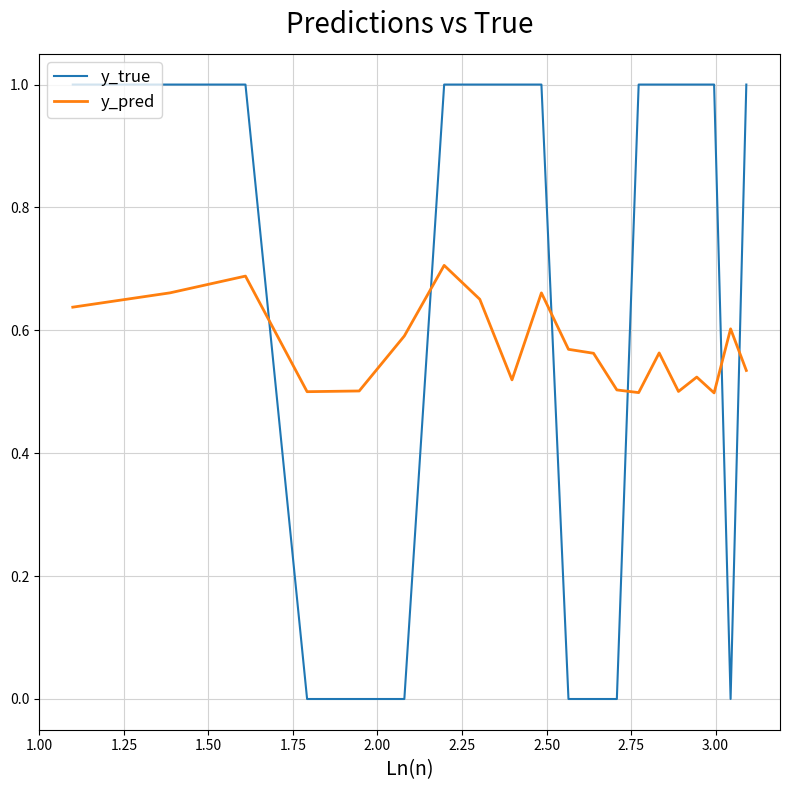

Which series has the largest total across all categories?

y_true